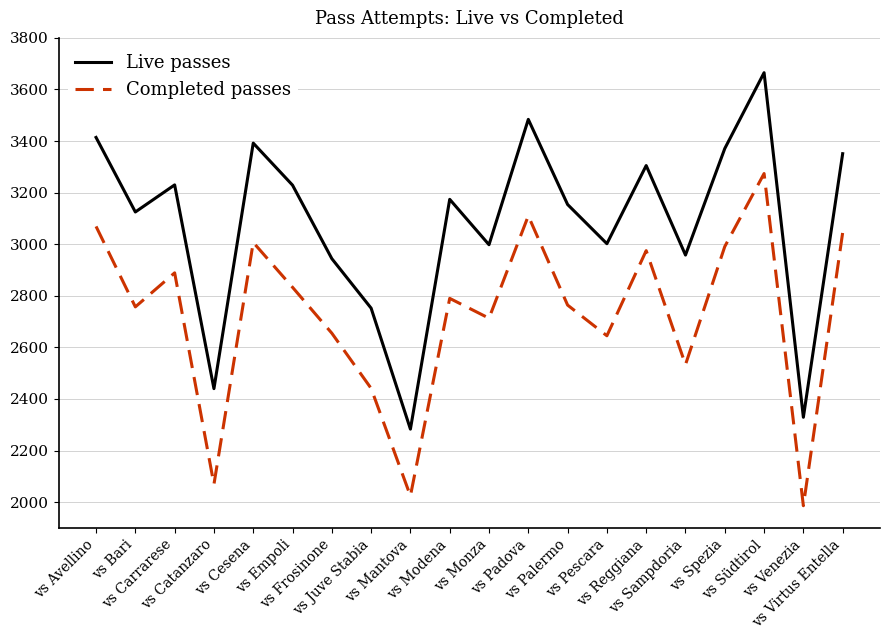

What is the maximum value for Live passes?

3665